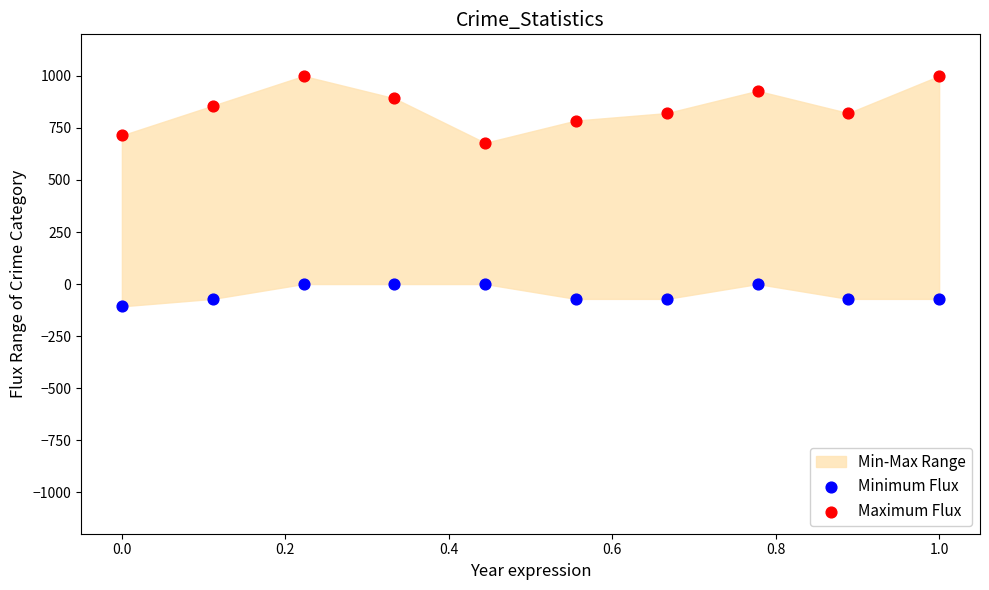

Across all series, what Y value is closest to 446?

678.6